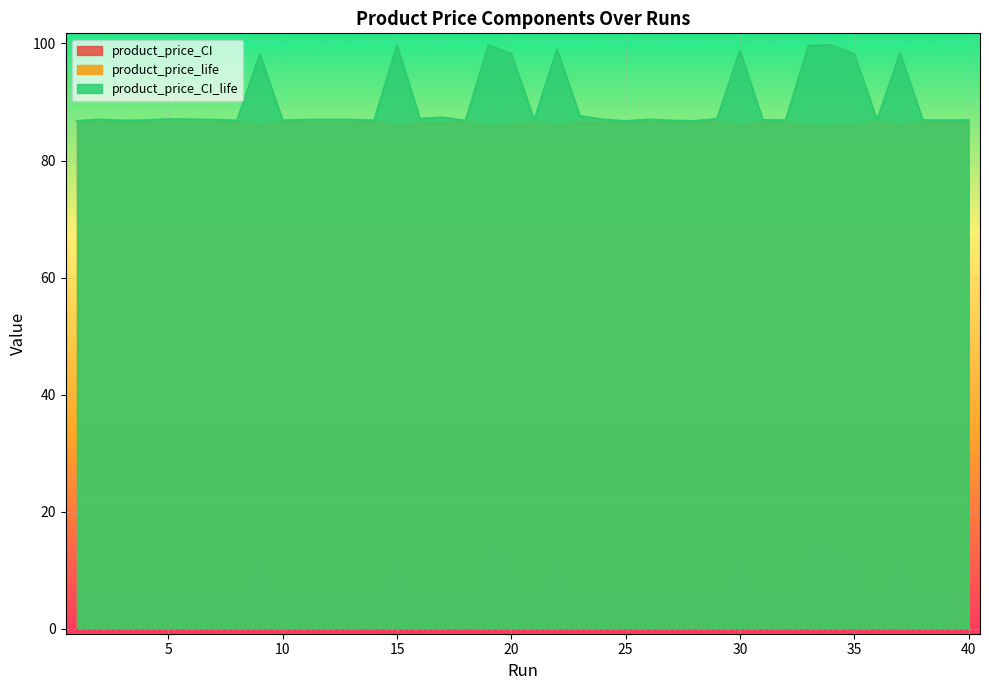

True or false: product_price_life has a value of 86.6 at 8.

True